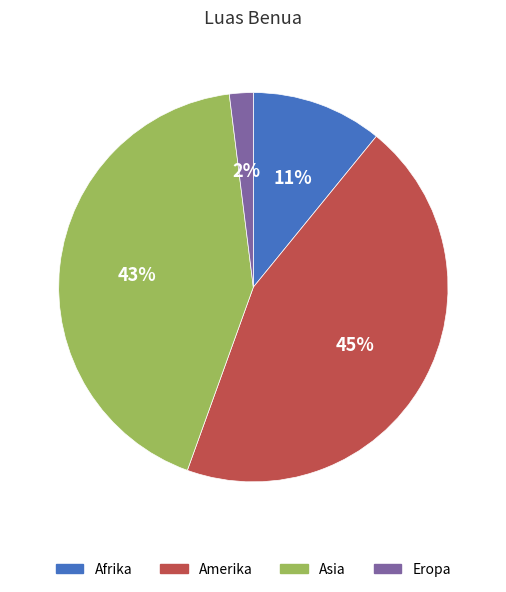

How many slices are in this pie chart?

4